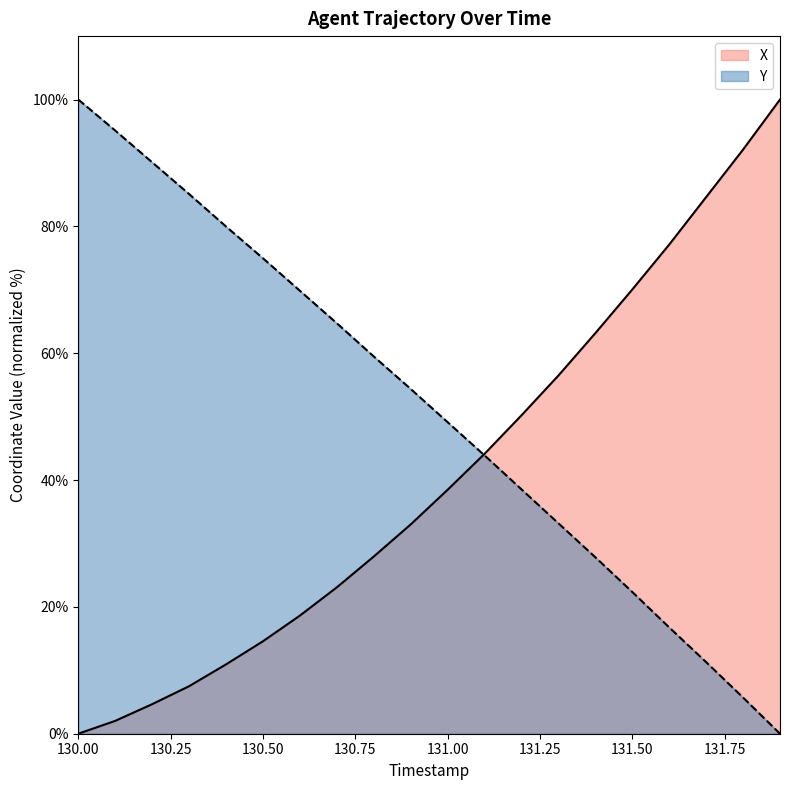

How many data points in X are above 38?

10